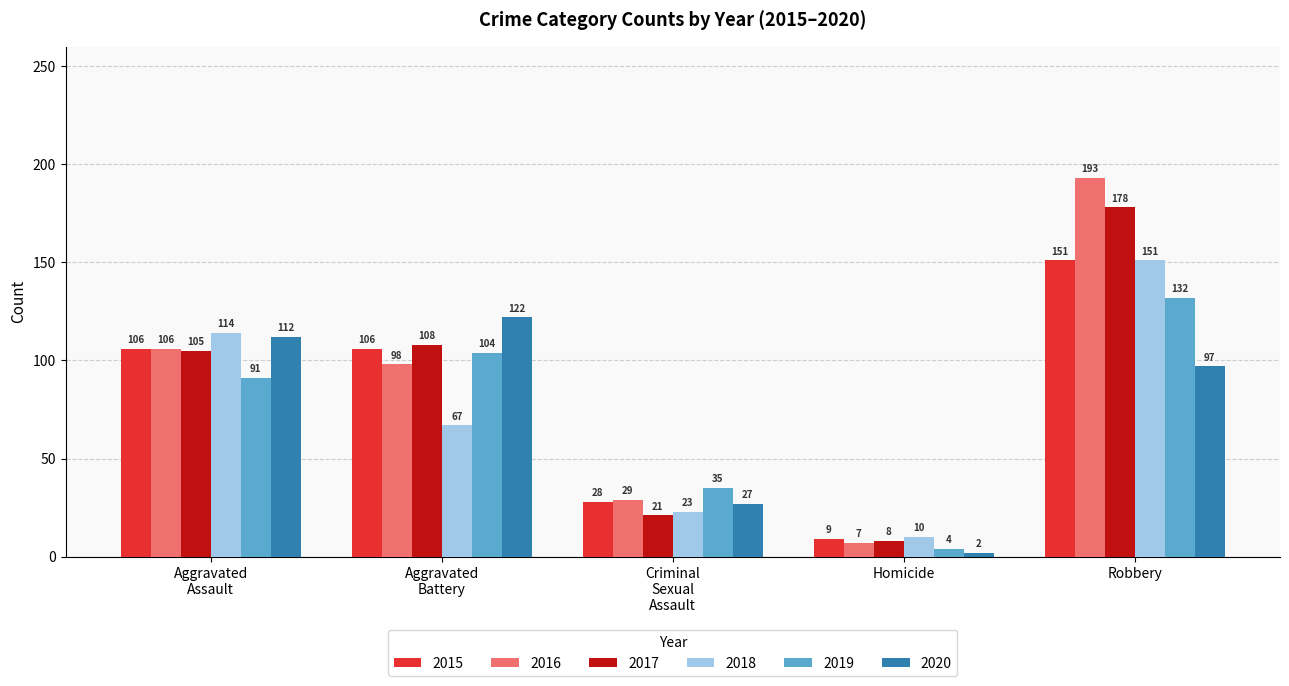

Count the number of data series in this chart.

6